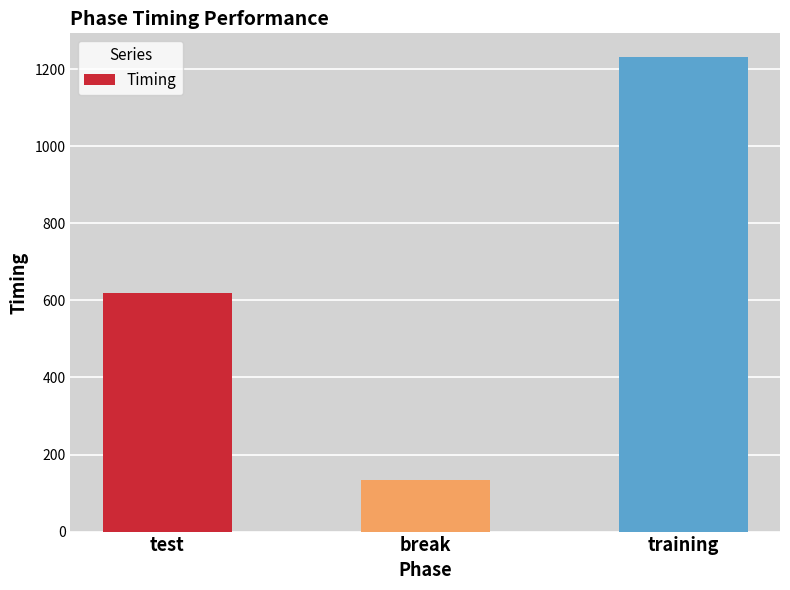

What is the change in value from test to training?

+612.1